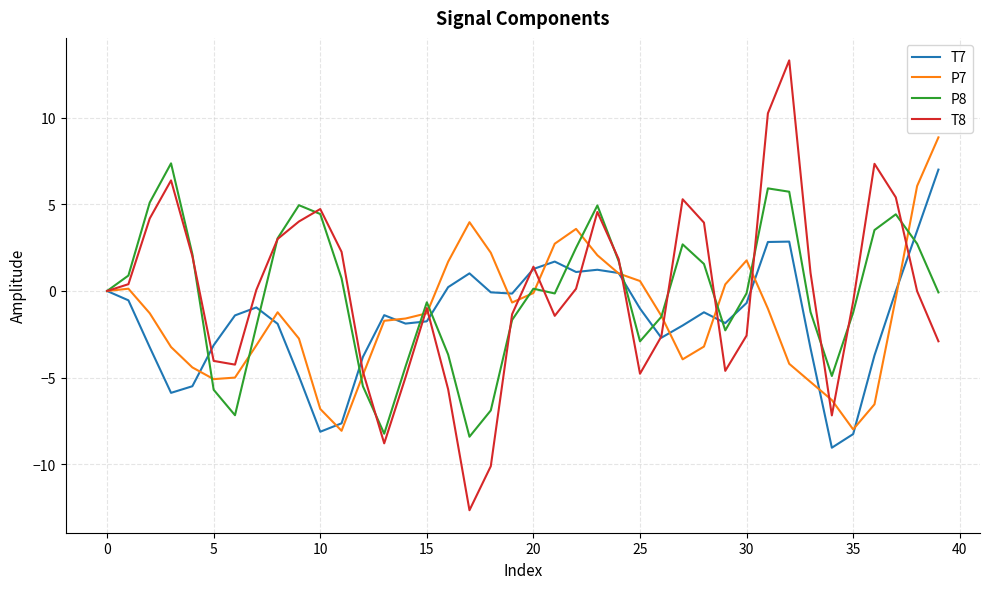

What are all the series names shown in the legend?

T7, P7, P8, T8